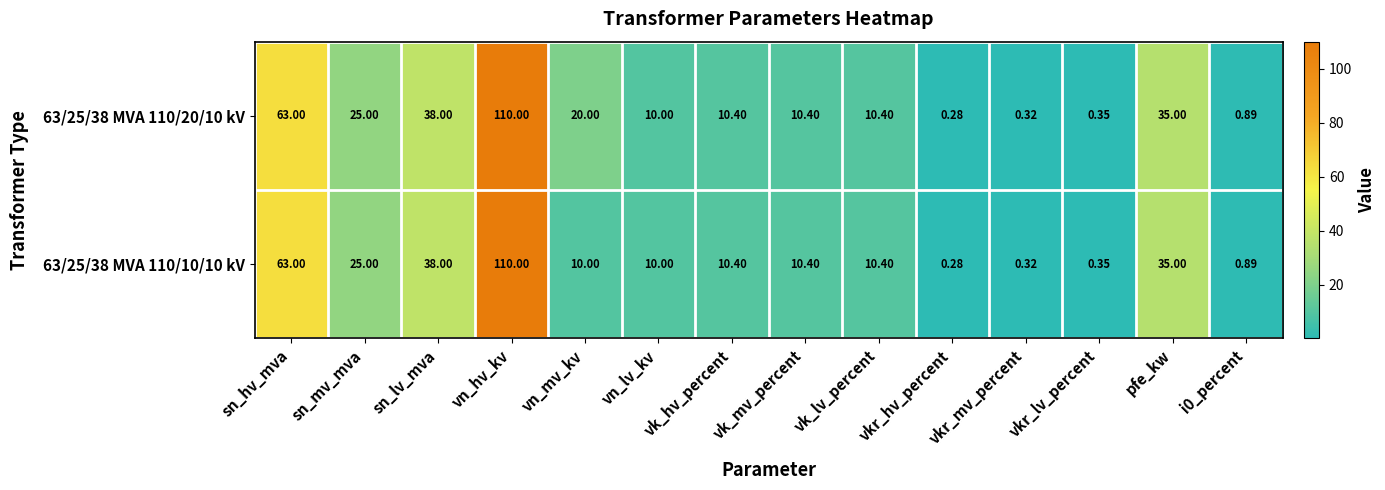

At which category is the sum across all series the highest?

vn_hv_kv